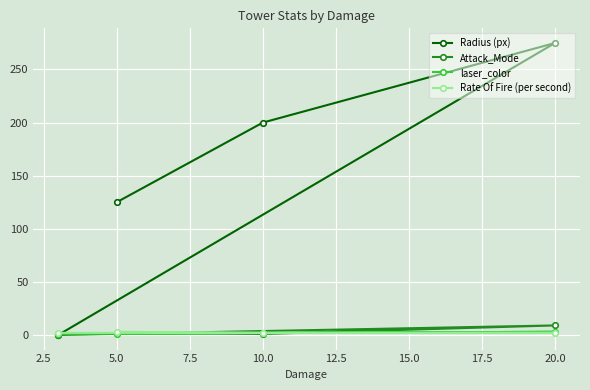

True or false: Attack_Mode and Radius (px) intersect in this chart.

False